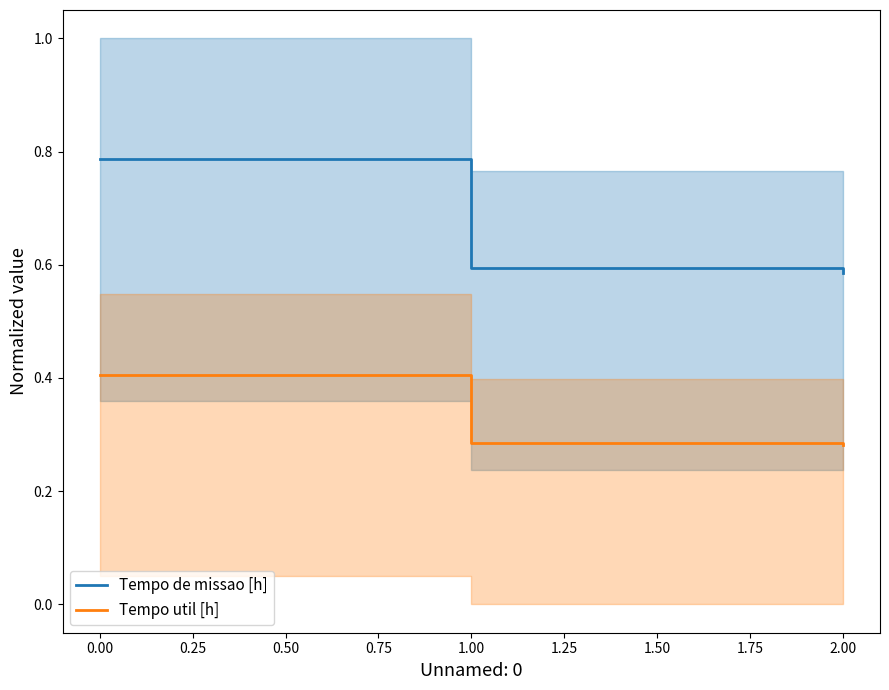

What is the maximum value for Tempo util [h]?

0.4